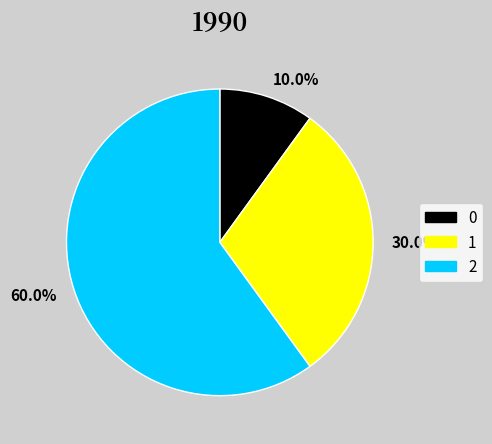

Rank the categories by value from lowest to highest.

10.0%, 30.0%, 60.0%